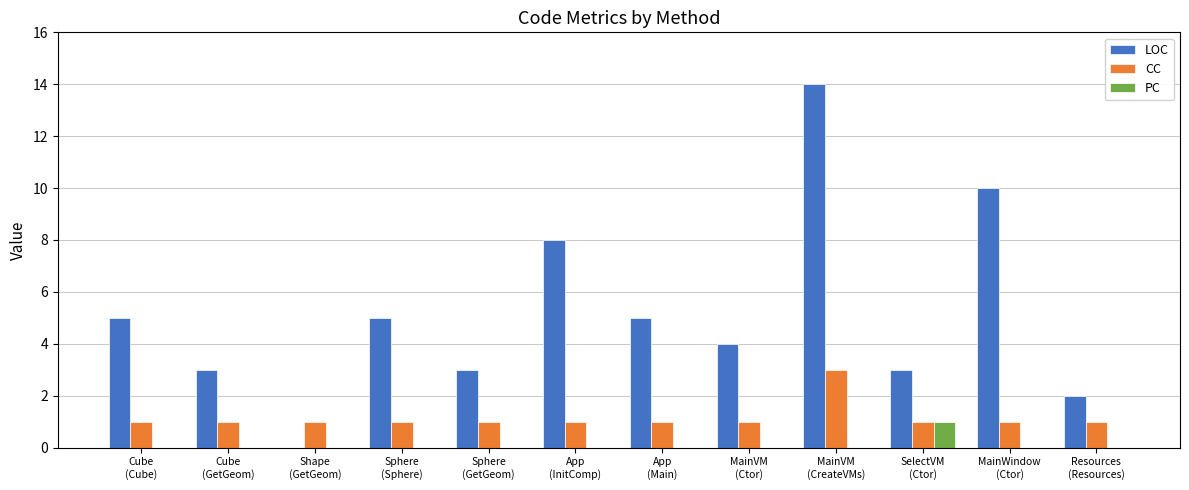

Reading left to right, transcribe all the data shown in this chart.

LOC: 5	3	0	5	3	8	5	4	14	3	10	2
CC: 1	1	1	1	1	1	1	1	3	1	1	1
PC: 0	0	0	0	0	0	0	0	0	1	0	0